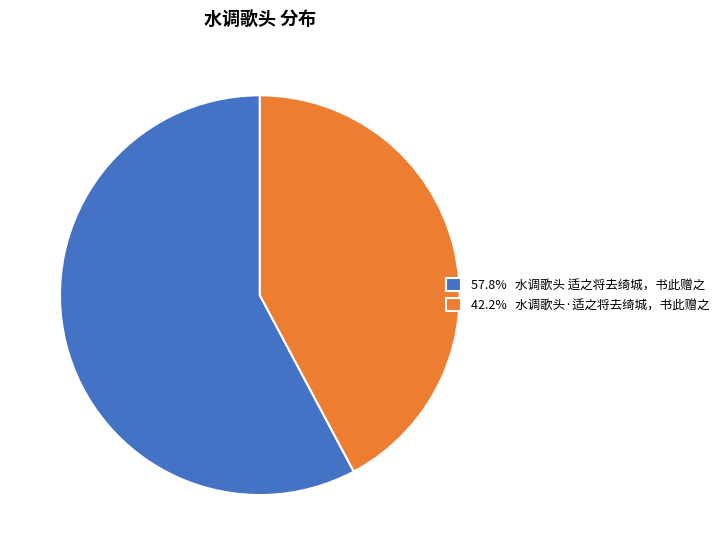

Do 57.8% 水调歌头 适之将去绮城，书此赠之 and 42.2% 水调歌头·适之将去绮城，书此赠之 together represent more than half of the pie?

Yes